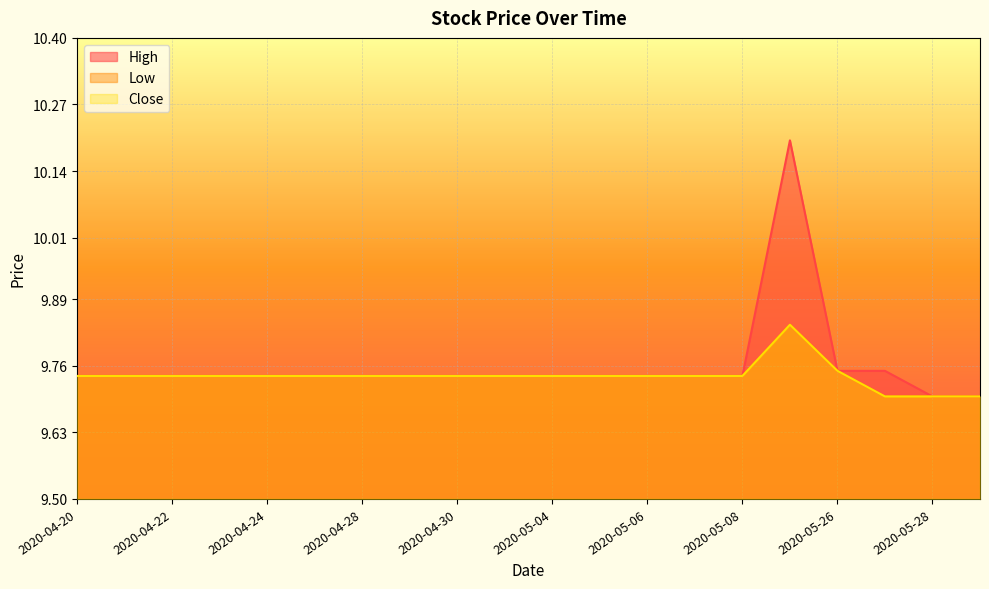

What is the spread (max minus min) of values at 2020-05-22?

0.4